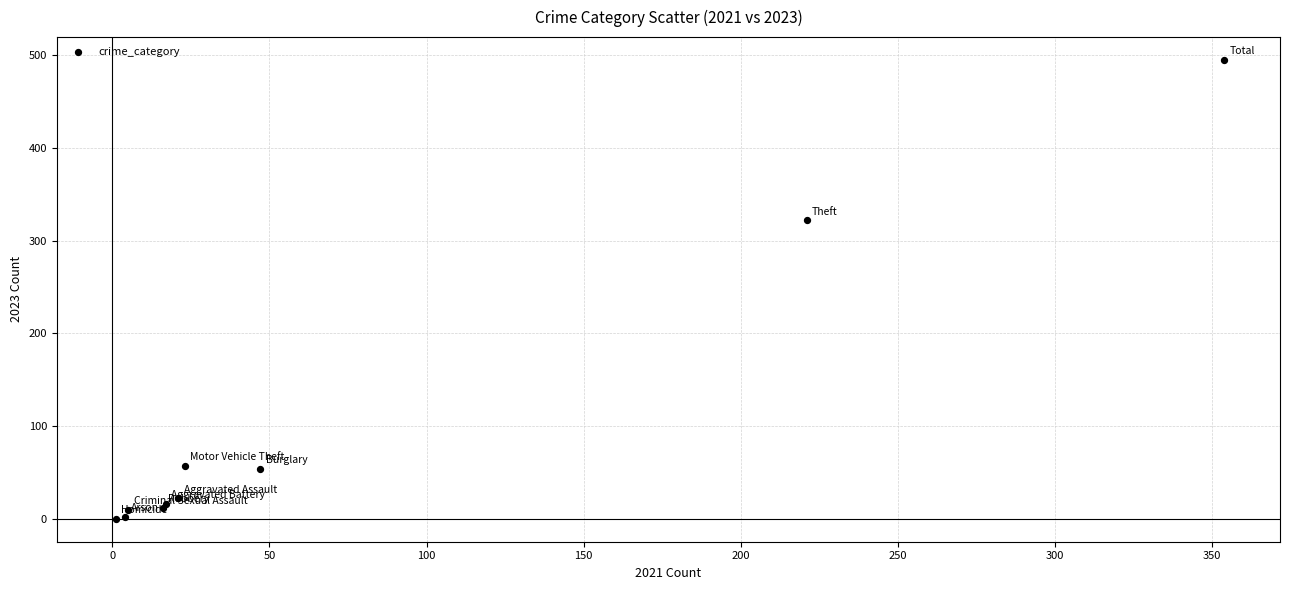

What Y value in the scatter plot is closest to 247?

322